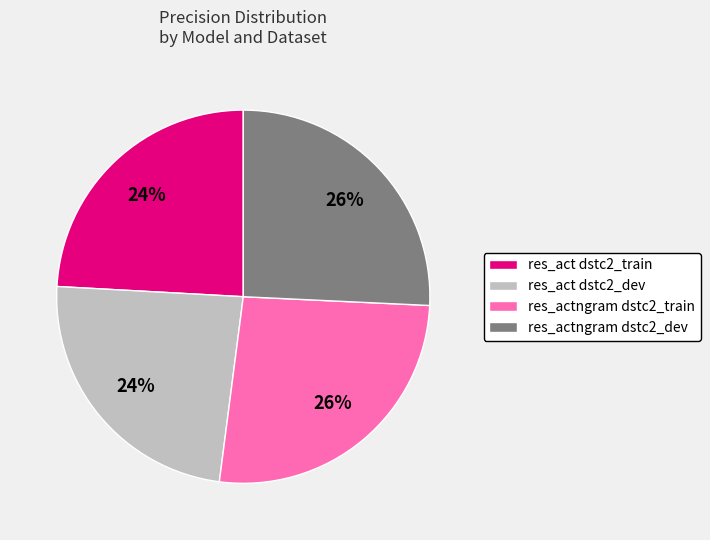

The res_act dstc2_train slice represents 10% of the pie. True or false?

False